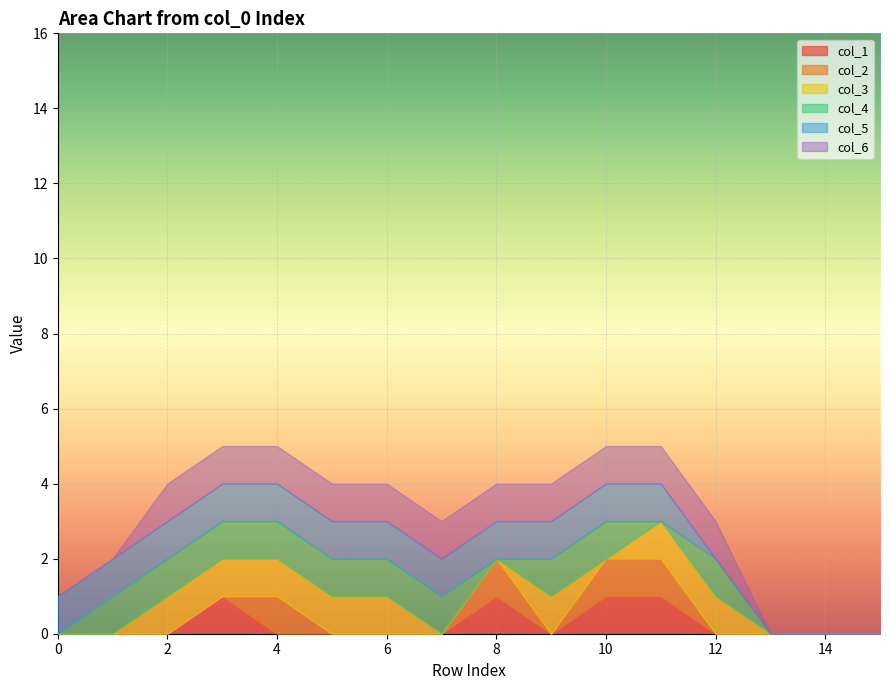

At which category is the sum across all series the highest?

3